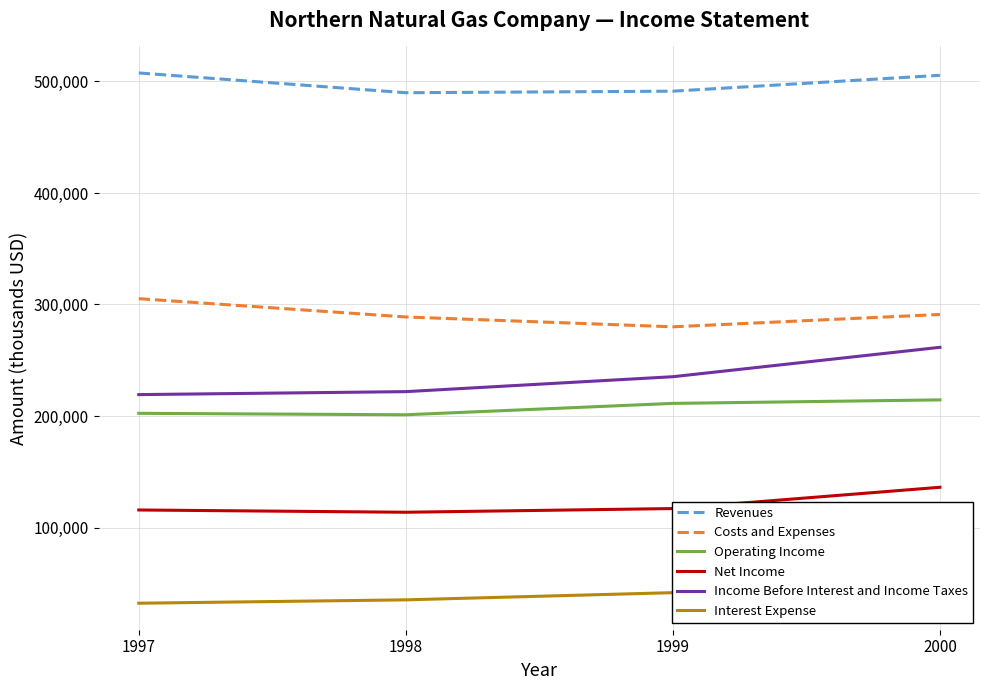

What are all the series names shown in the legend?

Revenues, Costs and Expenses, Operating Income, Net Income, Income Before Interest and Income Taxes, Interest Expense